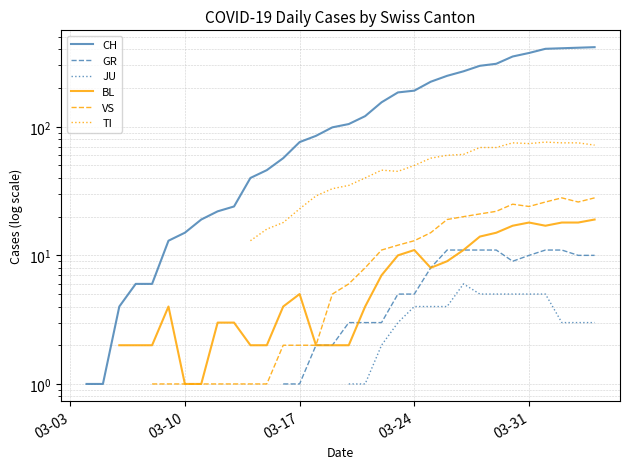

What value does the GR series have at 03-31?

10.0